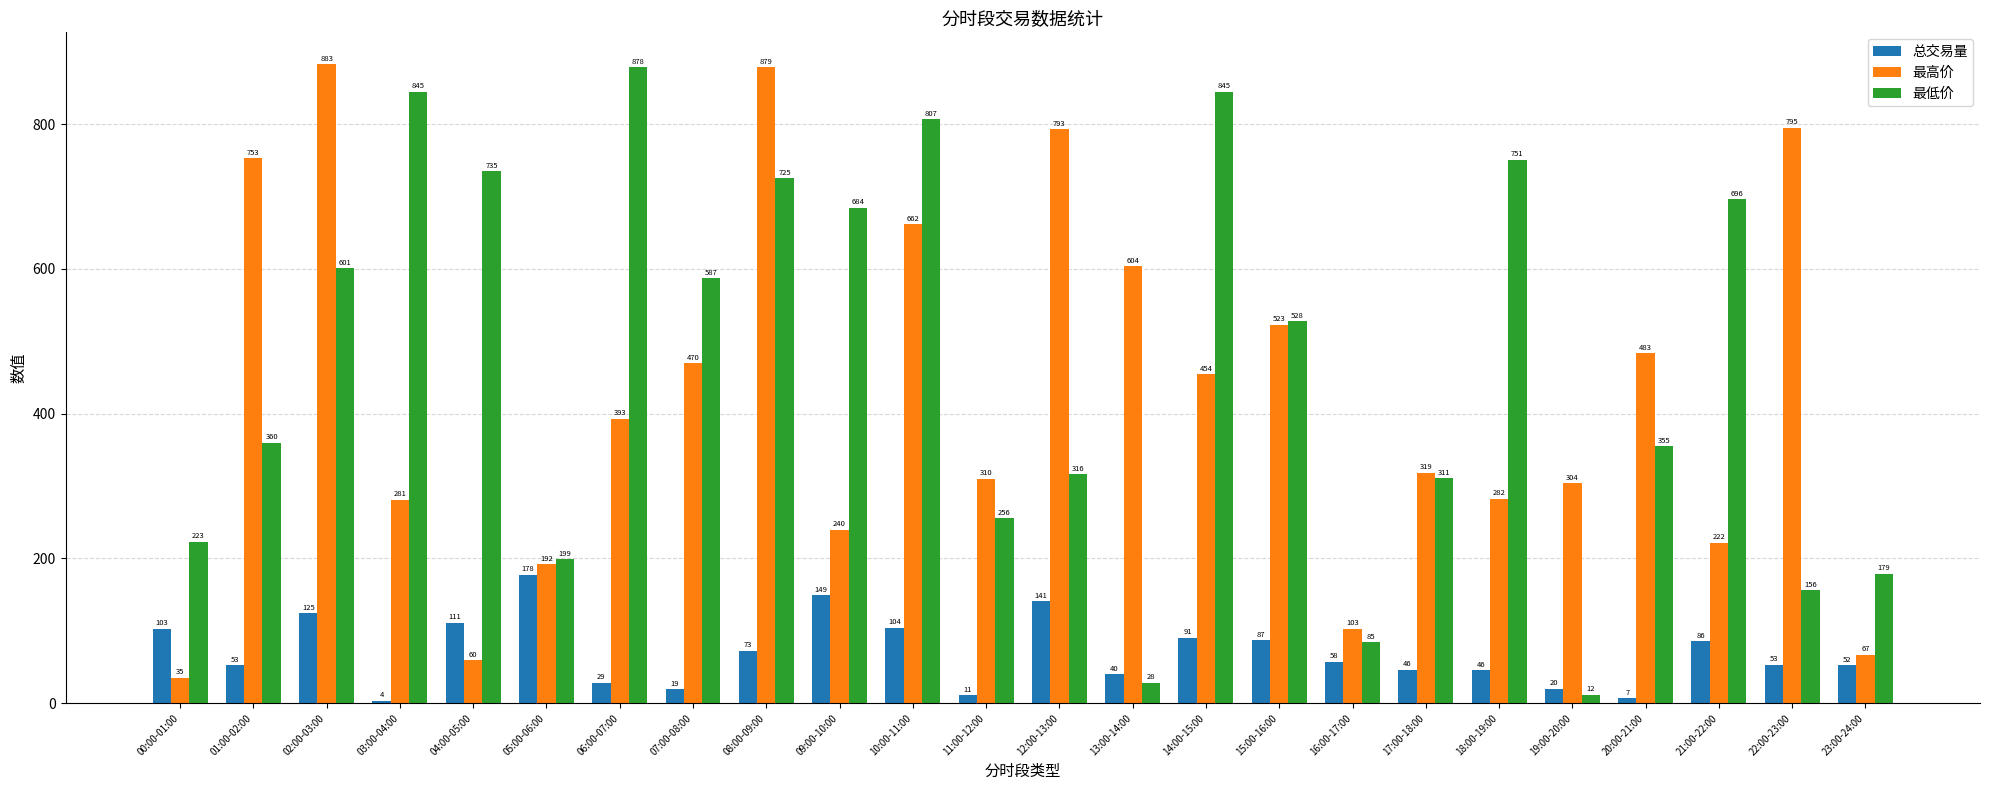

What are all the series names shown in the legend?

总交易量, 最高价, 最低价